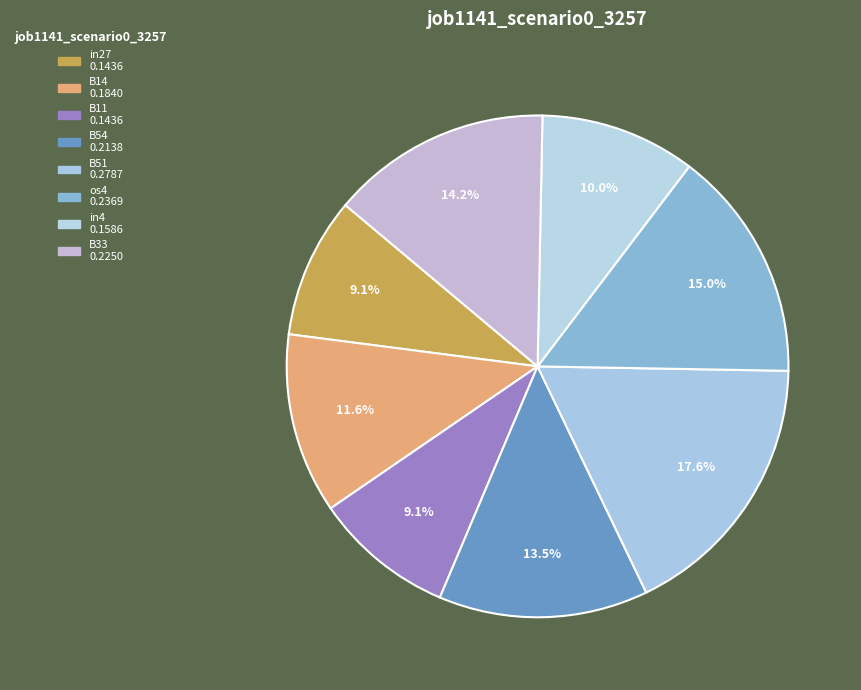

Is there any slice that represents more than half of the pie?

No